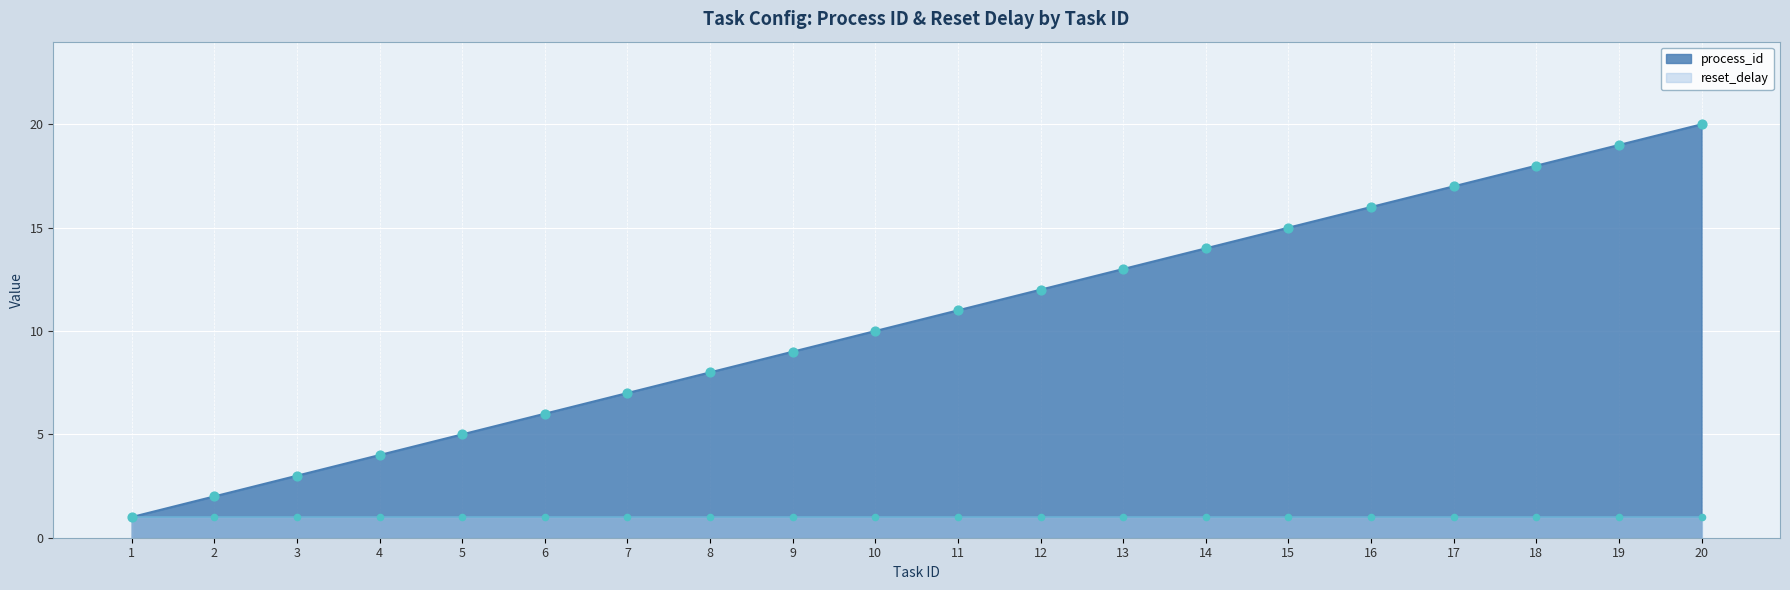

Approximately how many times larger is the value at 8 compared to 4?

2.0